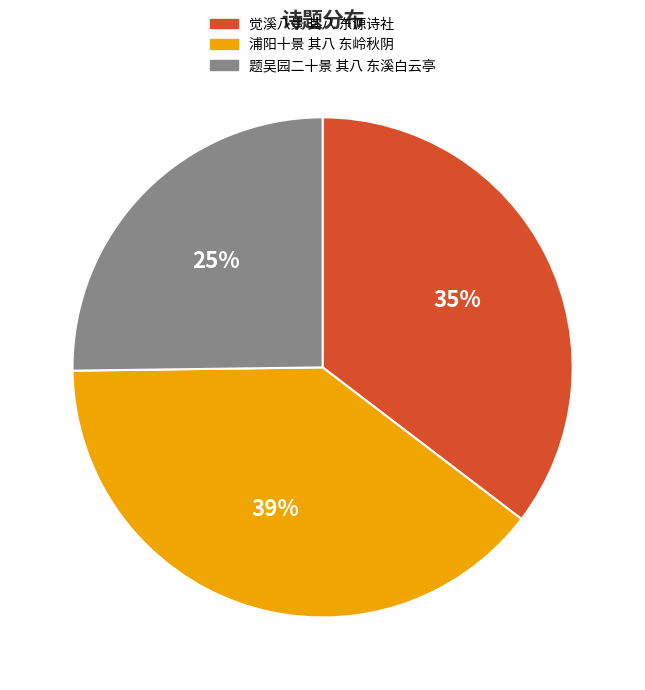

Does 浦阳十景 其八 东岭秋阴 represent more than half of the total?

No